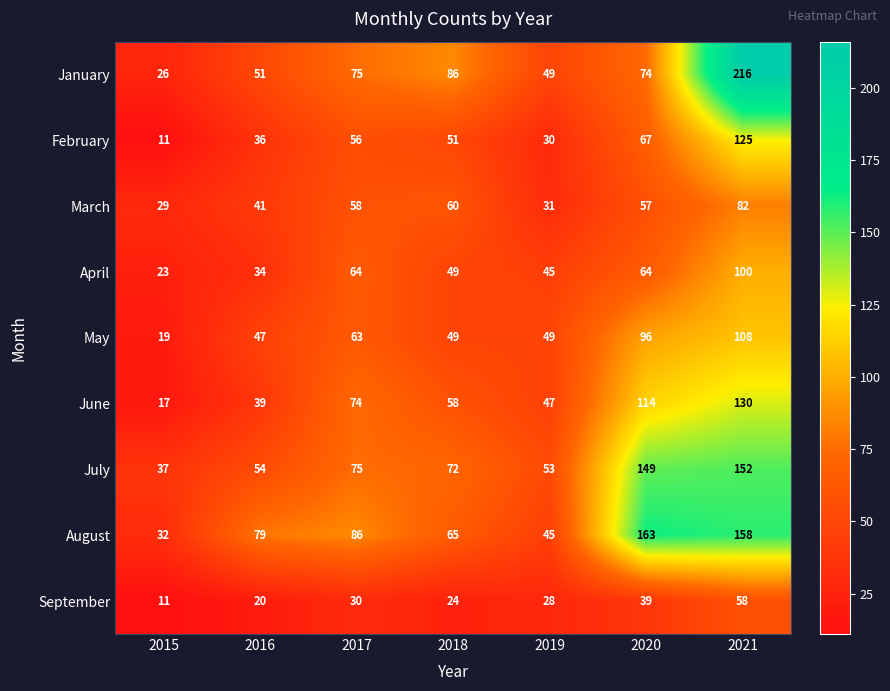

Which category has the lowest value across all series?

2015